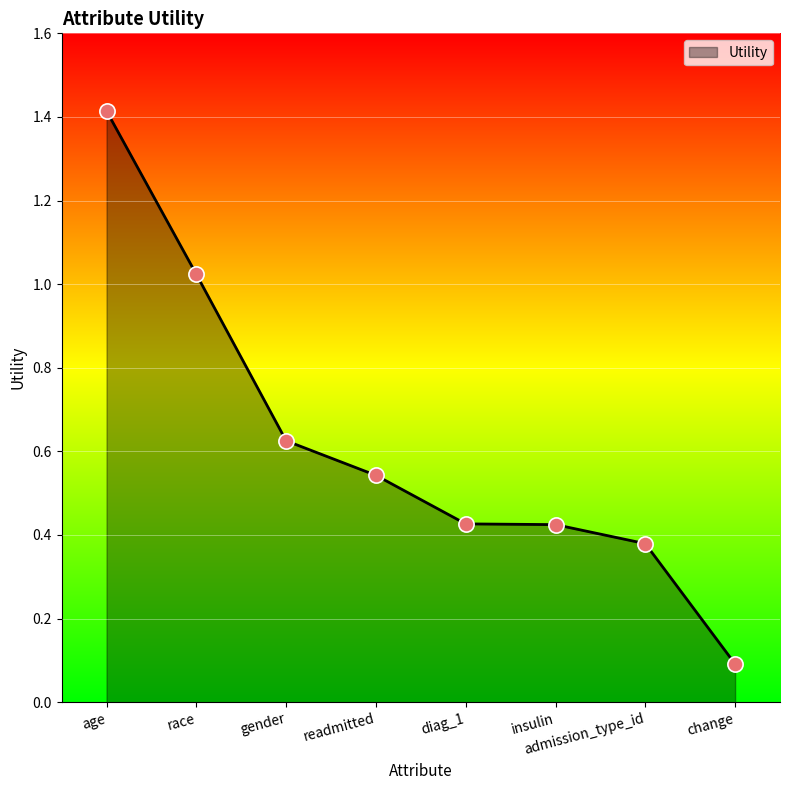

What is the change in value from readmitted to diag_1?

-0.1